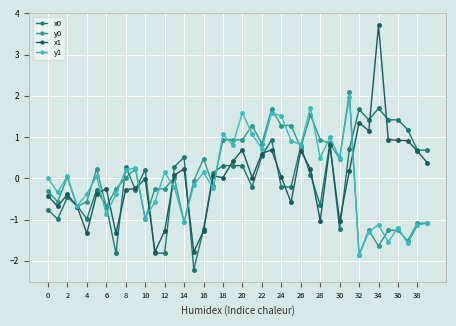

What is the label of the 15th point from the right?

25